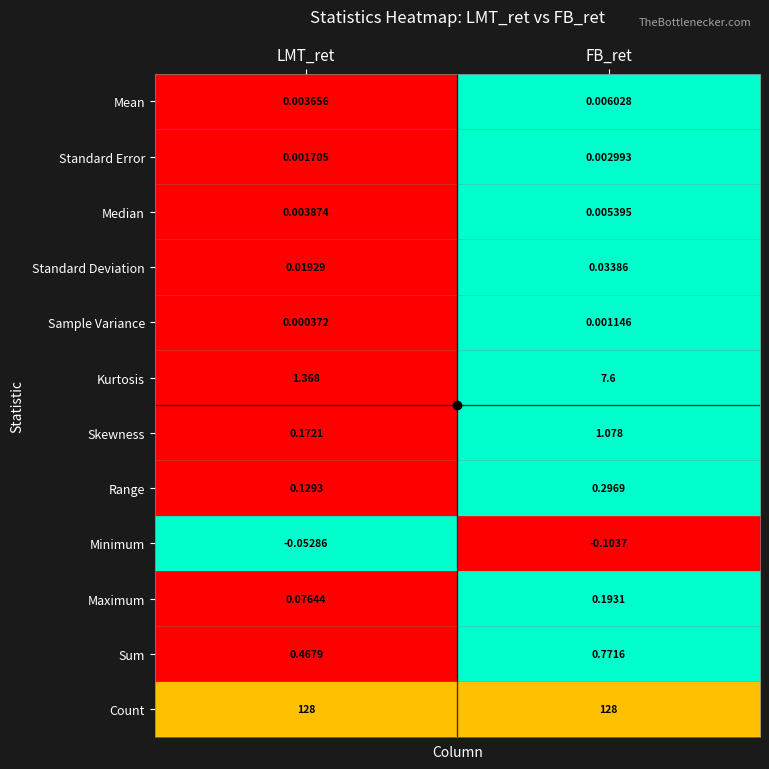

At FB_ret, list the series in order from smallest to largest.

Minimum, Sample Variance, Standard Error, Median, Mean, Standard Deviation, Maximum, Range, Sum, Skewness, Kurtosis, Count